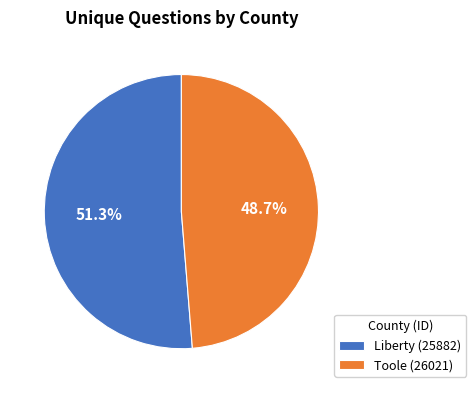

Does Toole (26021) represent more than half of the total?

No